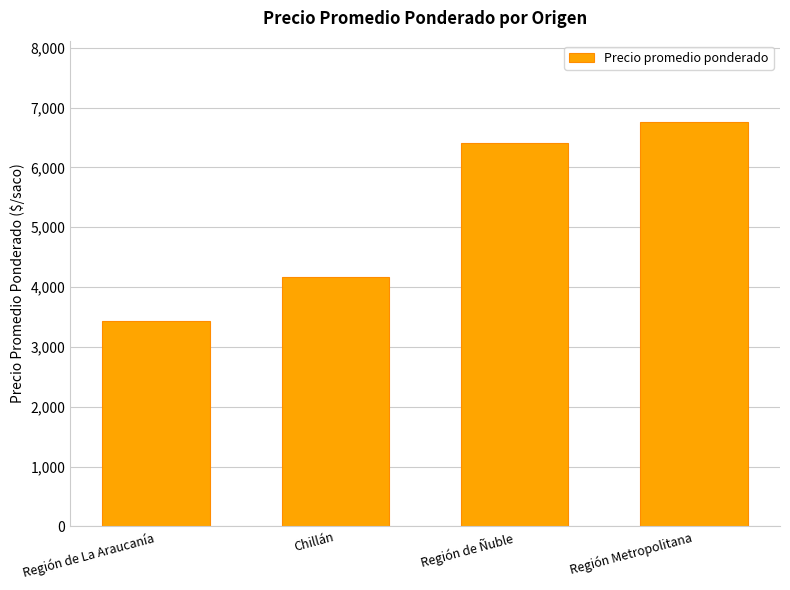

Does the chart contain any negative values?

No